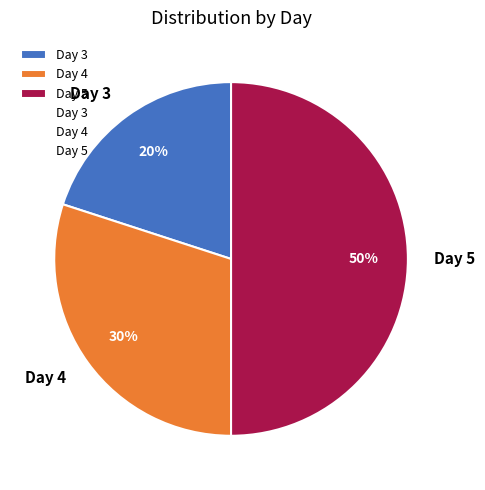

Does Day 4 represent more than half of the total?

No